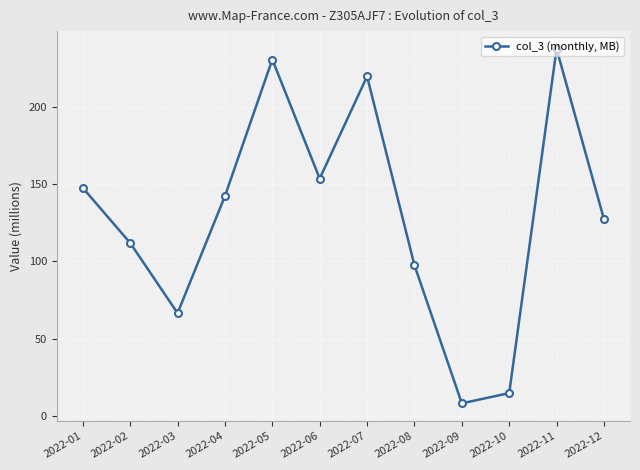

What is the difference between the values at 2022-07 and 2022-11?

17.8